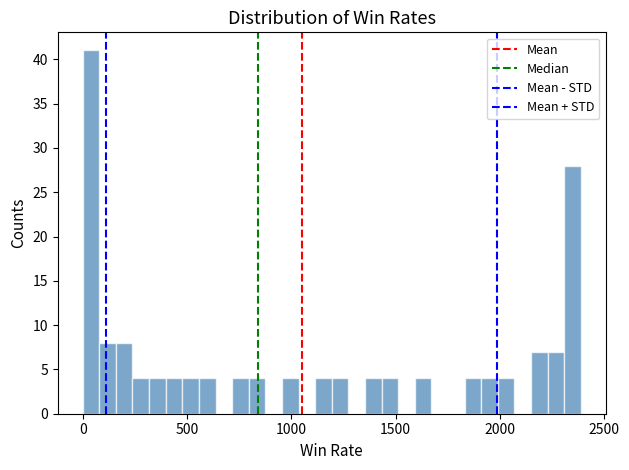

Read against the x-axis, roughly where is the centre of the tallest bar?

50